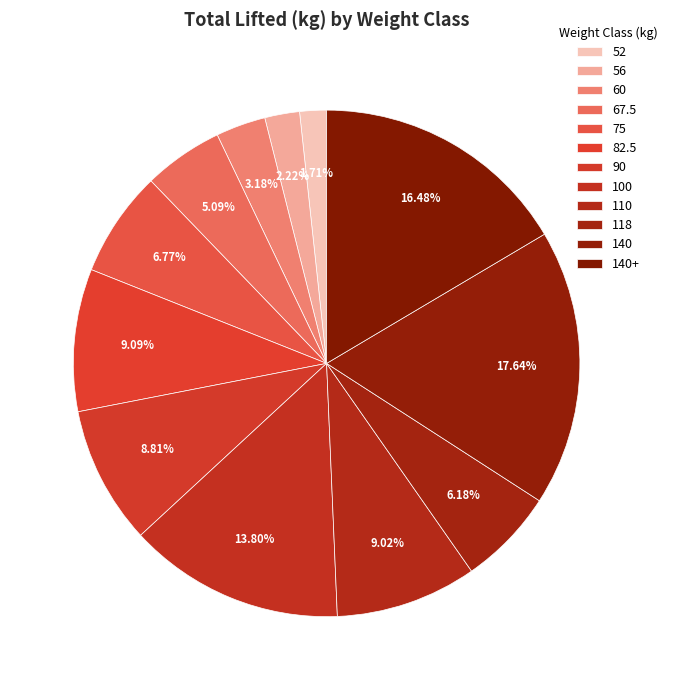

How many segments does this pie chart have?

12